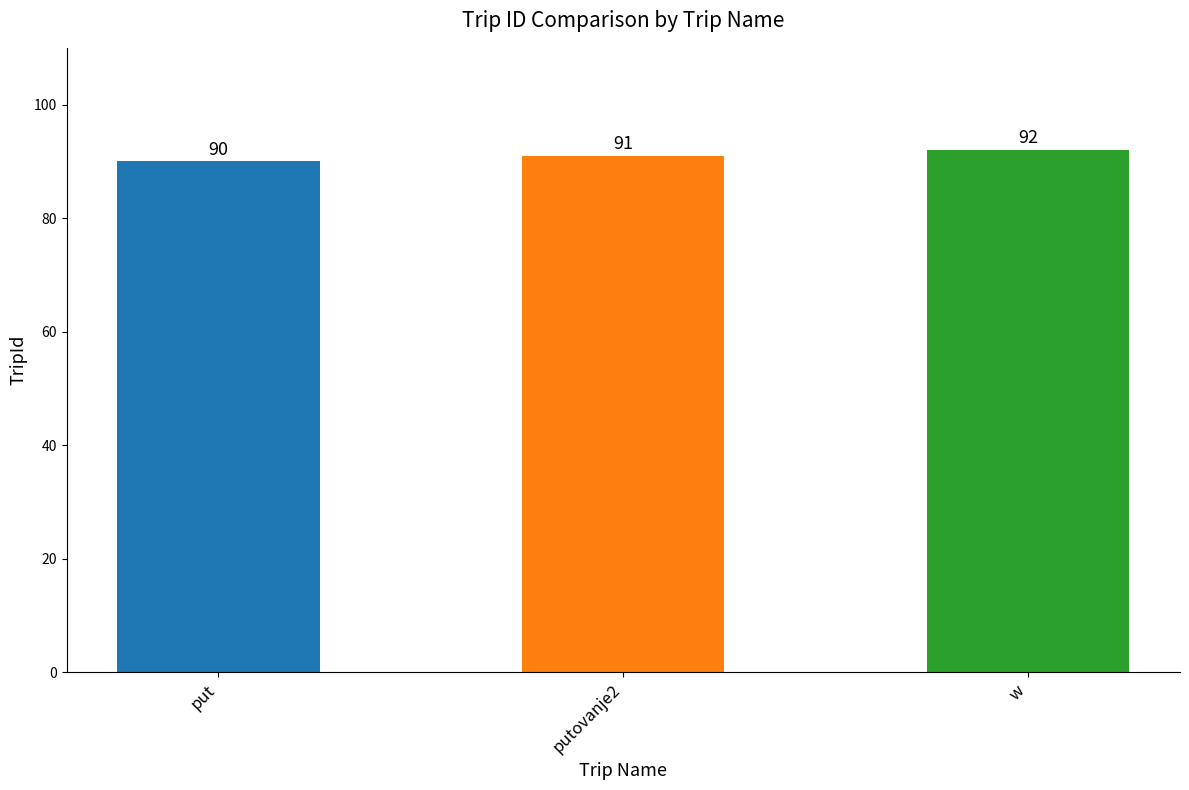

Which category has the lowest value across all series?

put